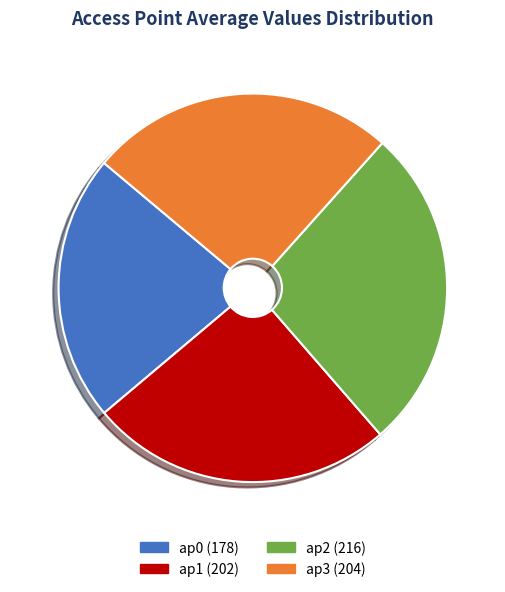

The ap2 slice represents 38% of the pie. True or false?

False